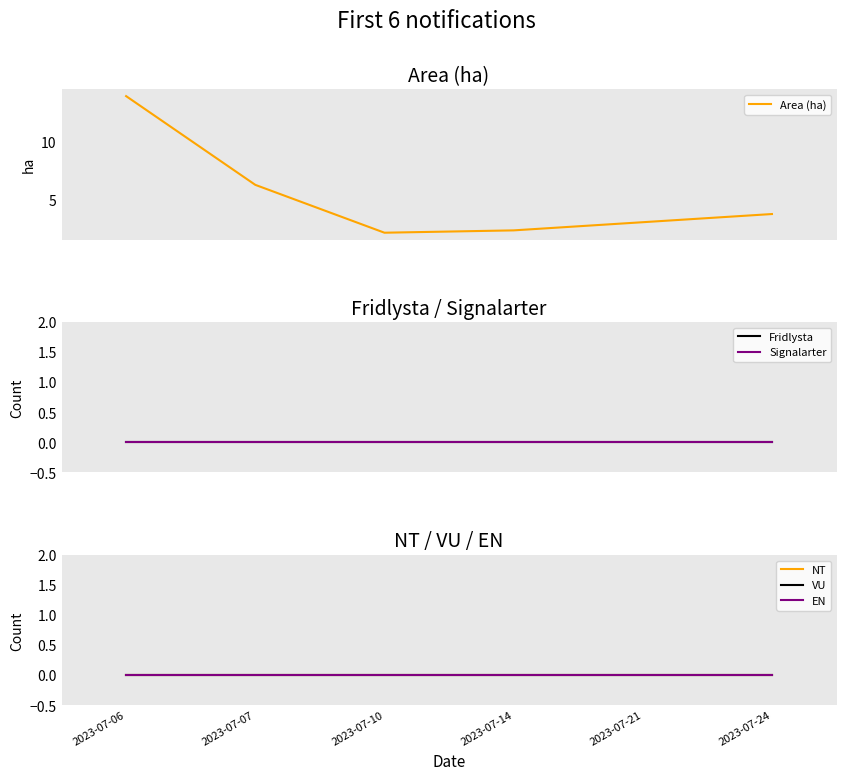

What are all the series names shown in the legend?

Area (ha), Fridlysta, Signalarter, NT, VU, EN